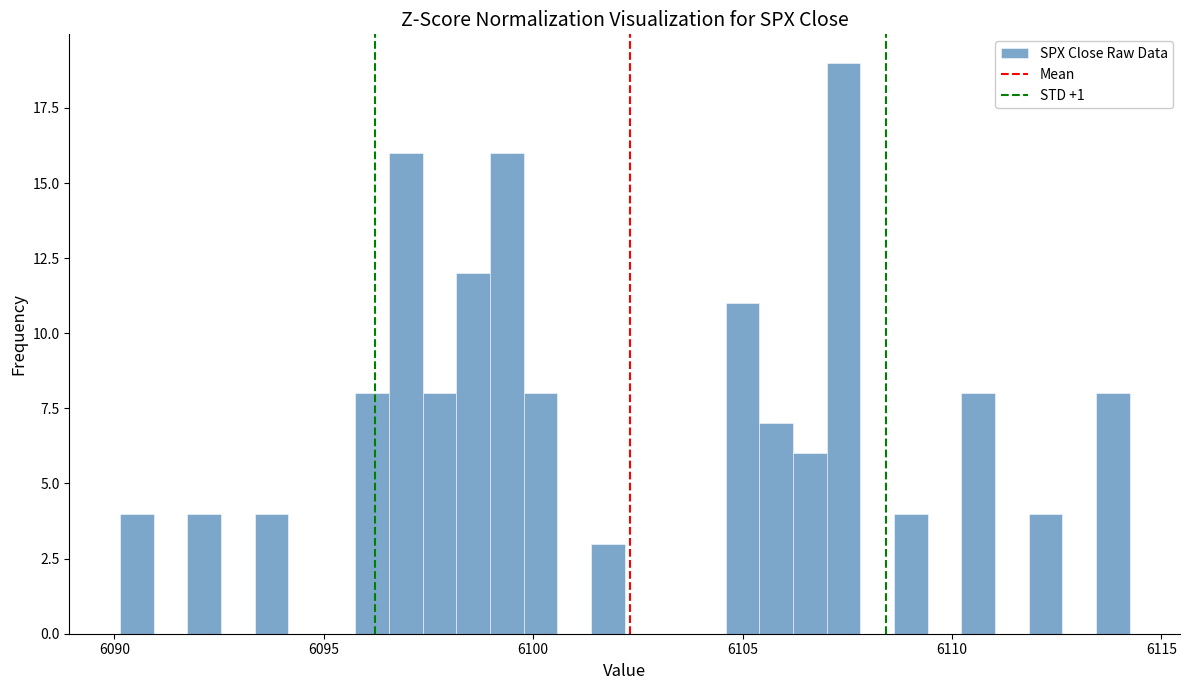

Read against the x-axis, roughly where is the centre of the tallest bar?

6107.5